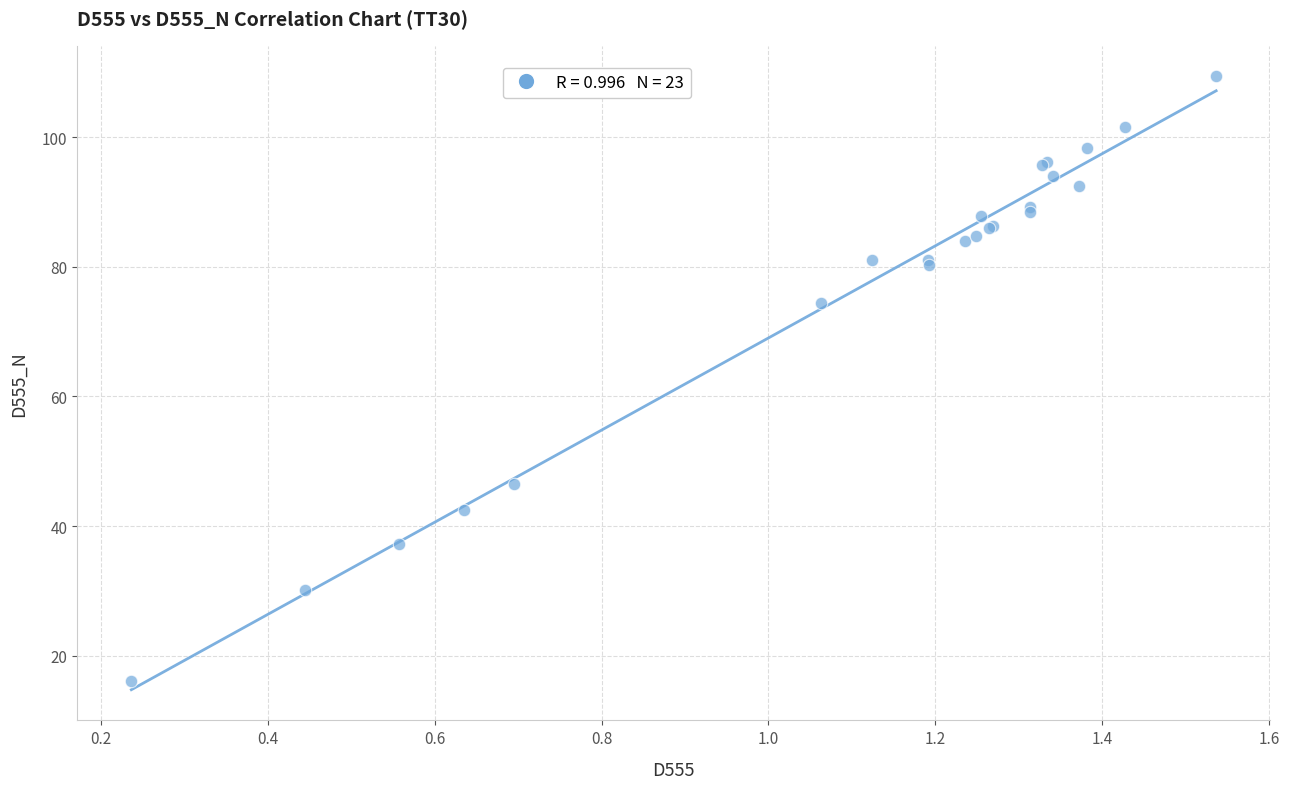

What Y value in the scatter plot is closest to 62?

74.5